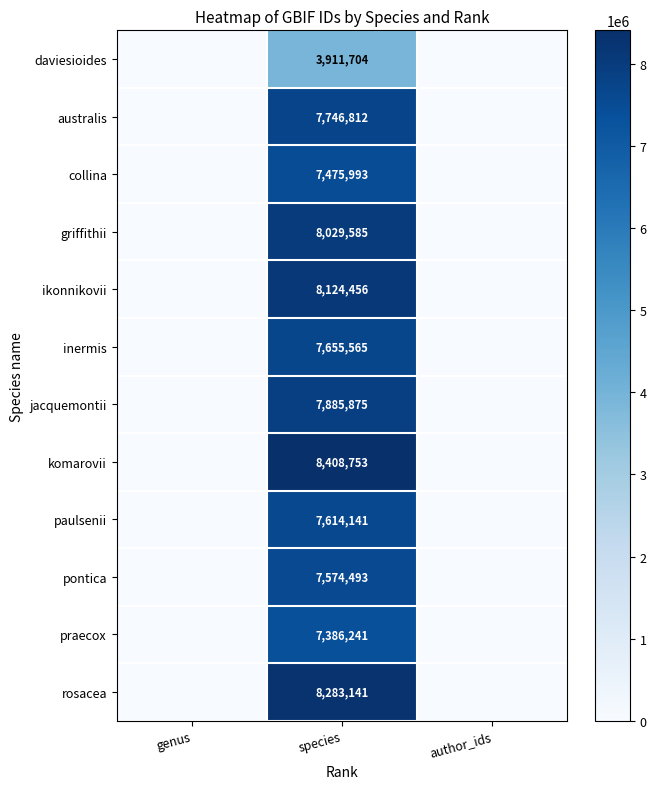

Is the value of daviesioides at genus greater than the value of praecox at author_ids?

No